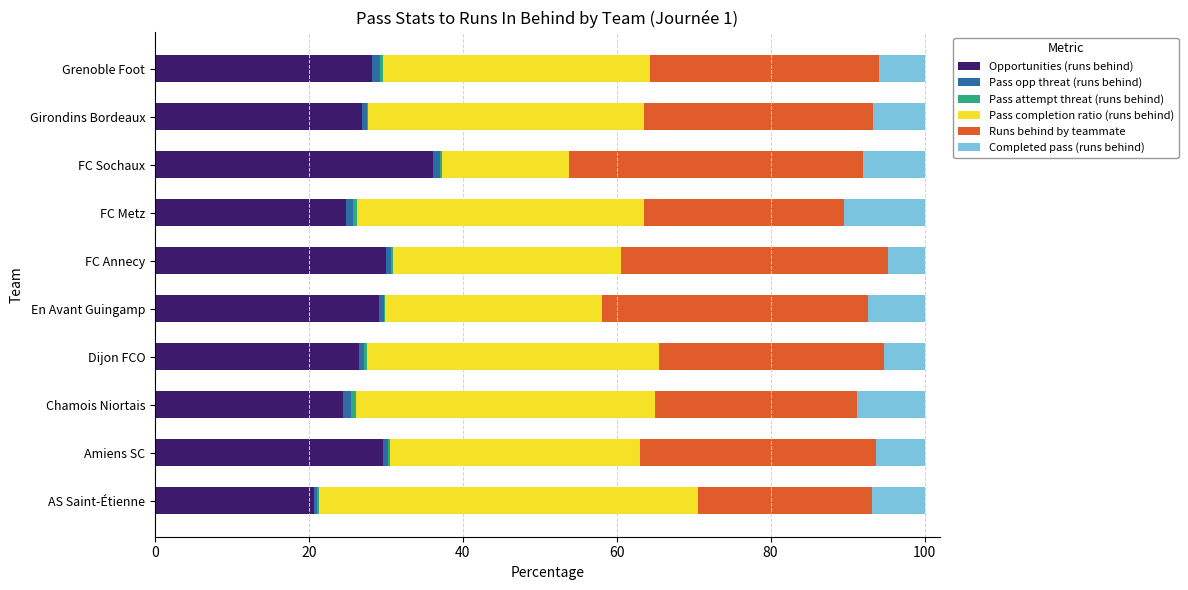

What is the highest value of the Opportunities (runs behind) series?

36.2